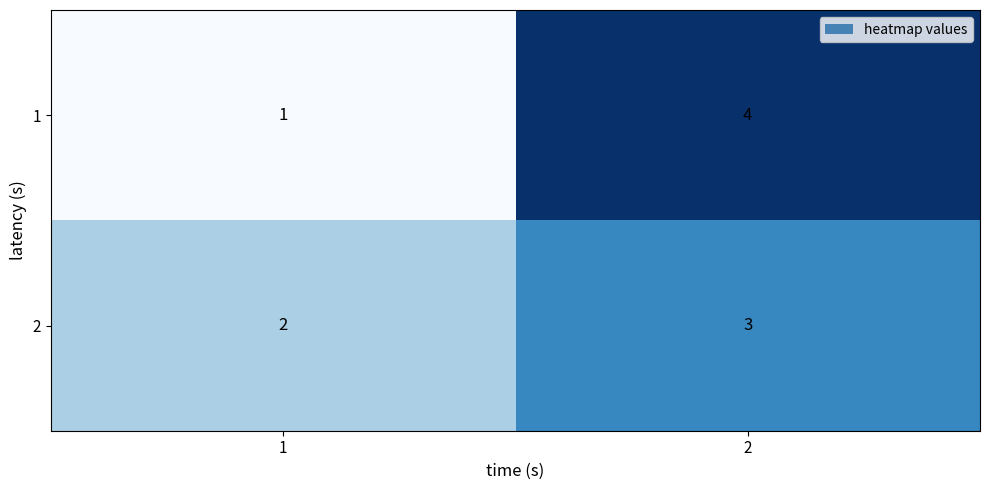

Rank the series at 1 from lowest to highest value.

1, 2